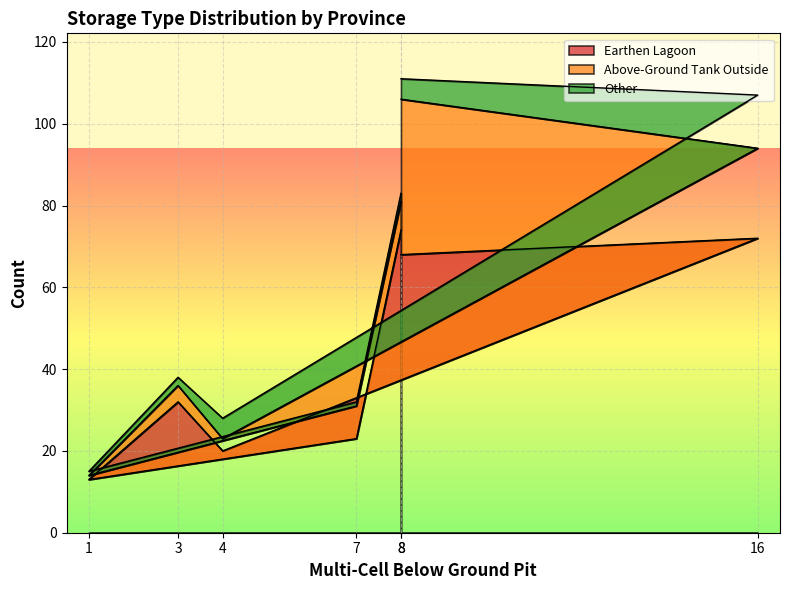

What is the greatest value displayed?

74